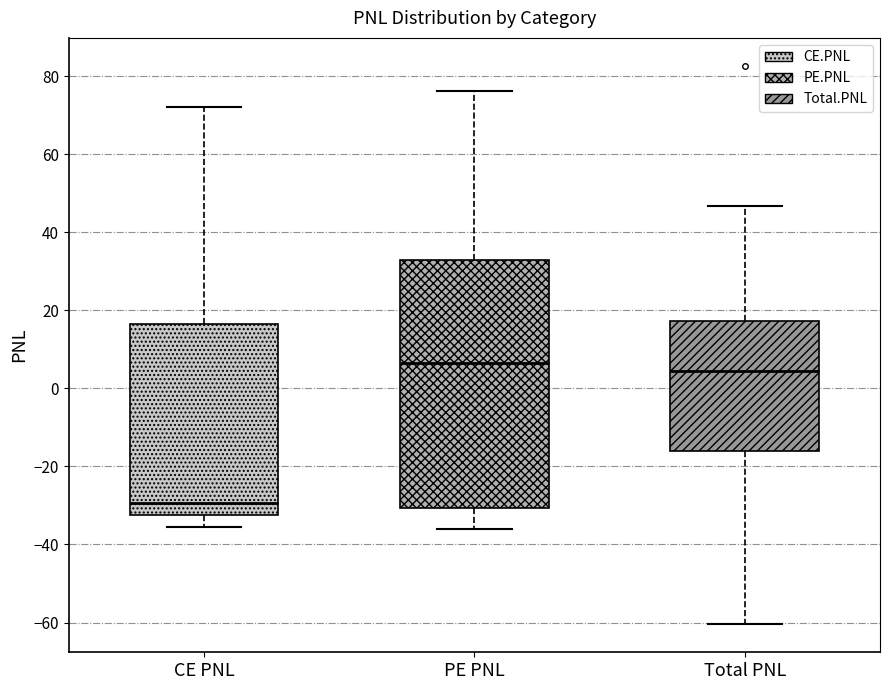

Which box has the highest median line?

PE PNL